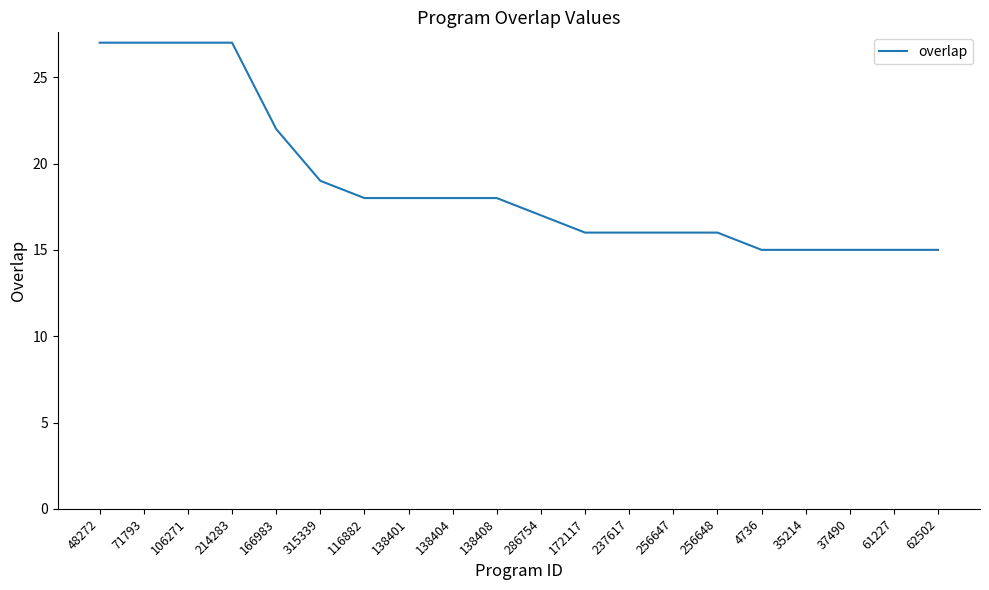

What position from the right is 37490?

3